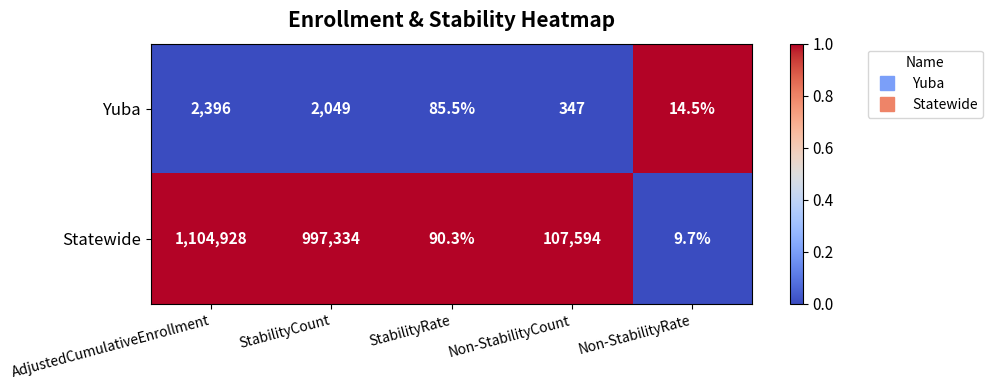

What is the sum of the Statewide values at Non-StabilityRate and StabilityRate?

100.0